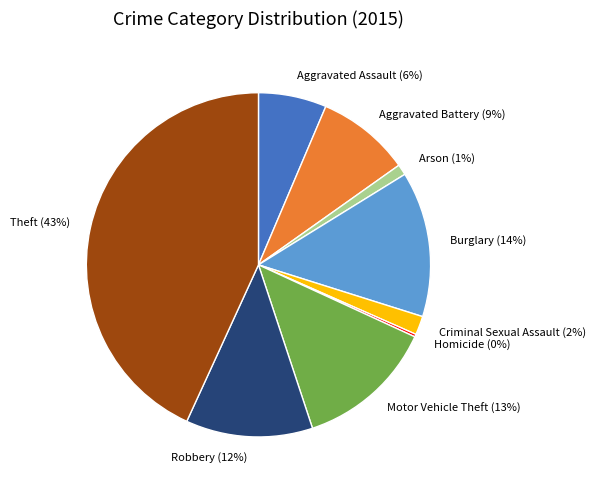

Is there a majority slice in this chart?

No